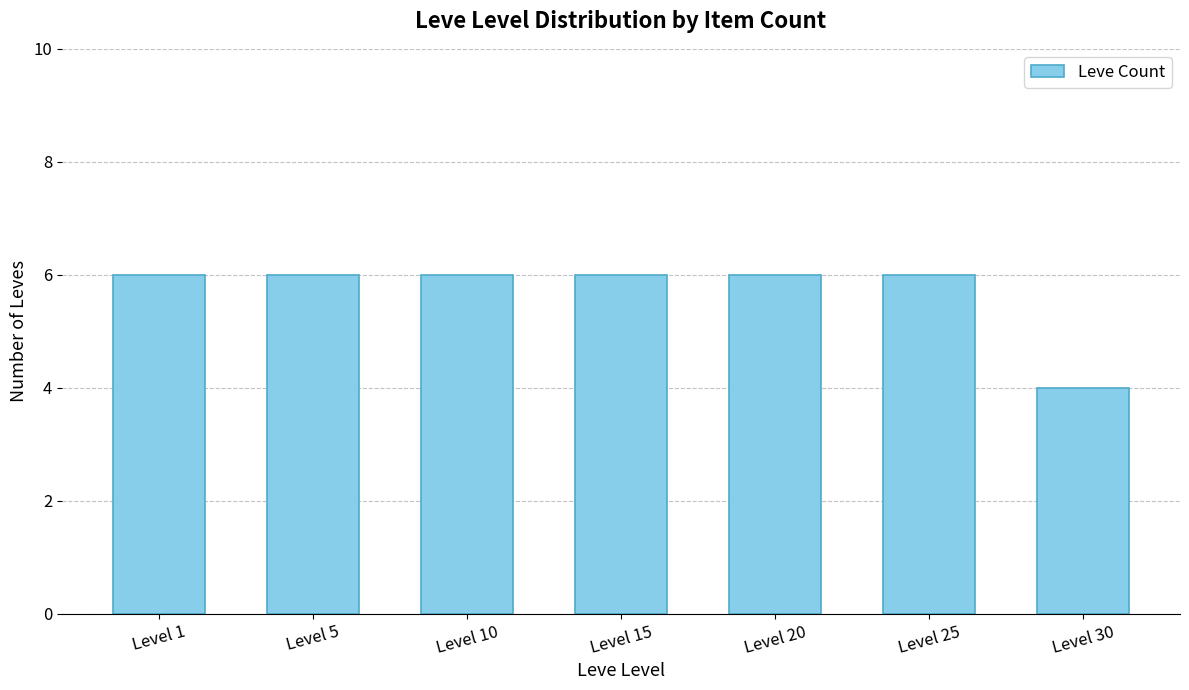

What is the average value?

6